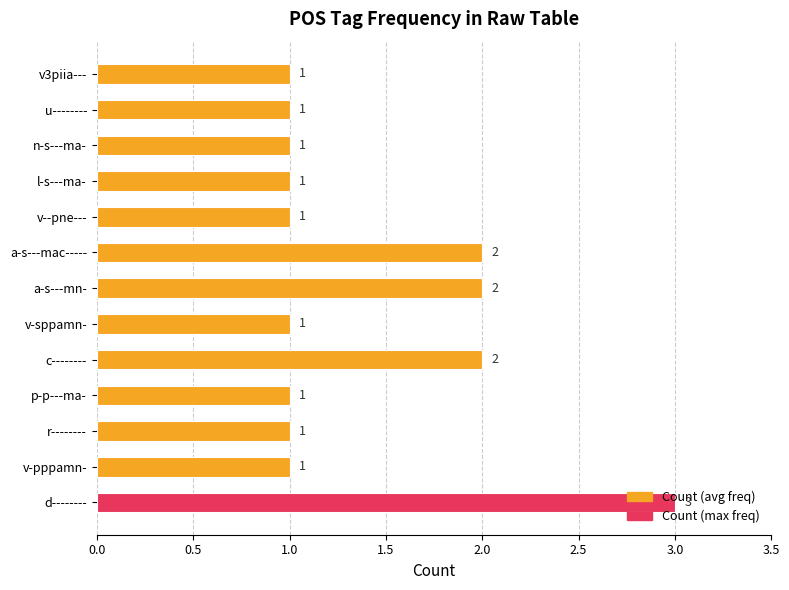

Which category has the highest value across all series?

d--------